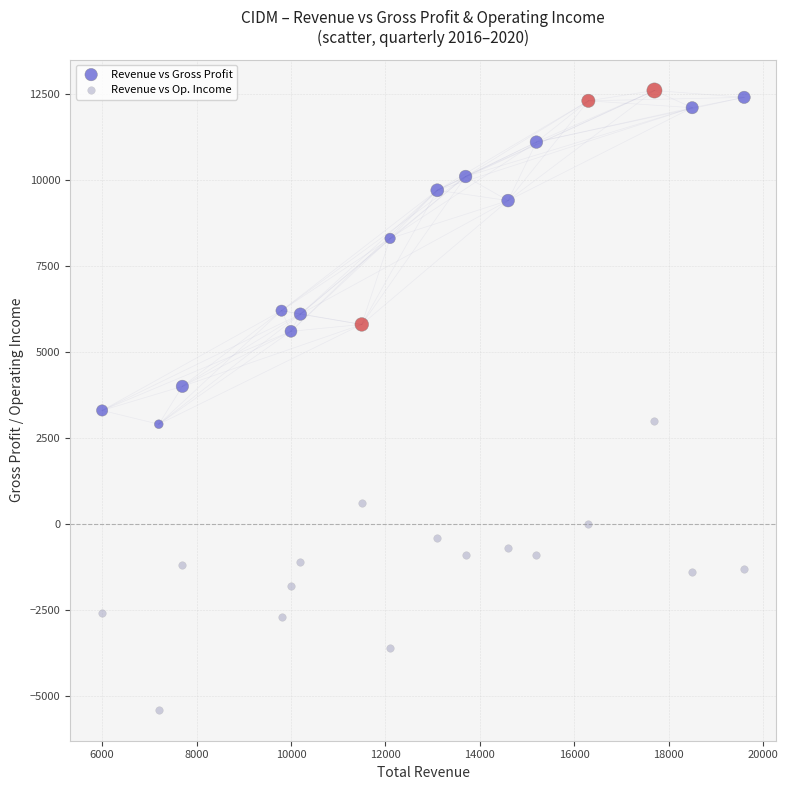

Which series contains the highest Y value?

Revenue vs Gross Profit